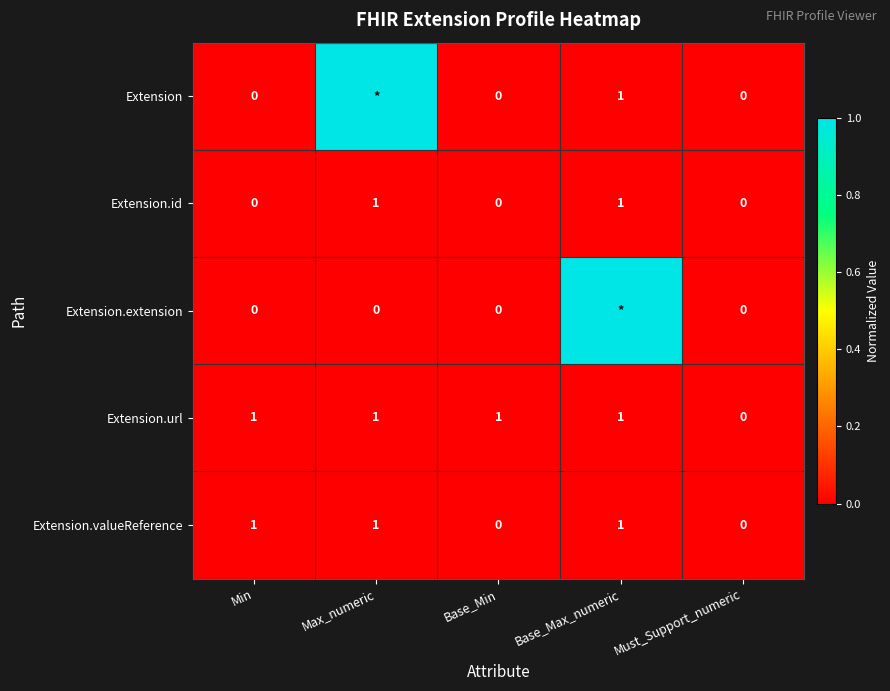

True or false: Extension.valueReference has a value of 1 at Max_numeric.

True